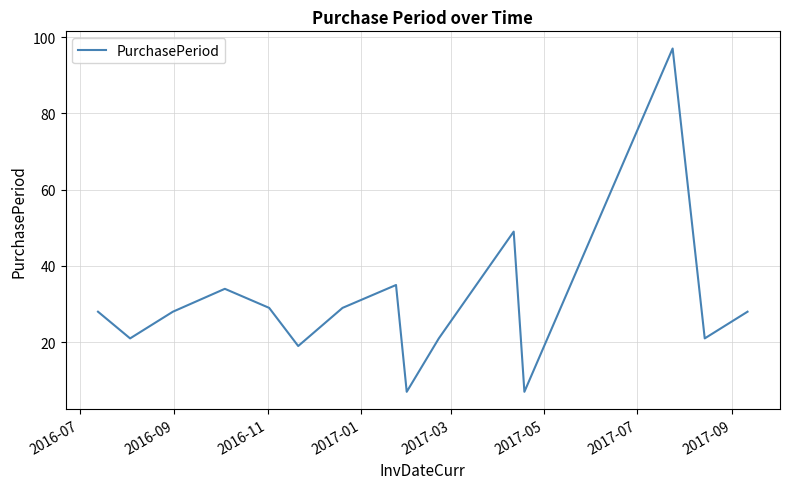

What is the smallest value displayed?

7